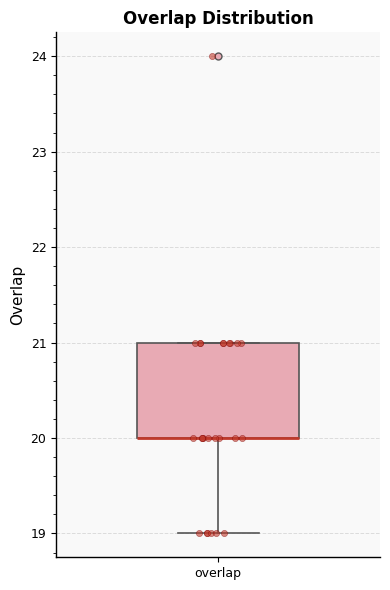

Transcribe this box plot: give where the median line is, the range the box spans, and where the two whiskers end, as read against the y-axis. The values are not printed on the chart, so give them approximately, as read against the axis.

median 20 (drawn on the box's lower edge), box 20 to 21, whiskers 19 to 21